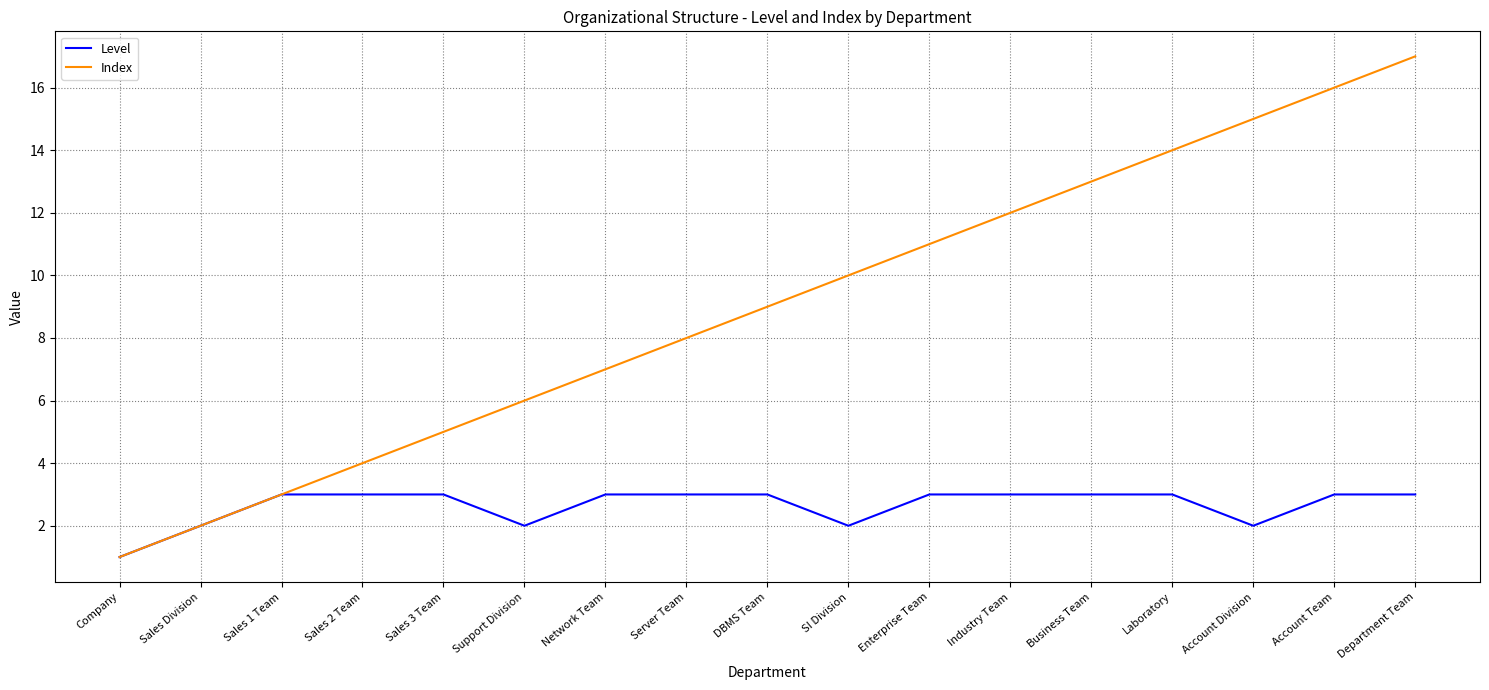

How many Level values are between 2 and 3?

16